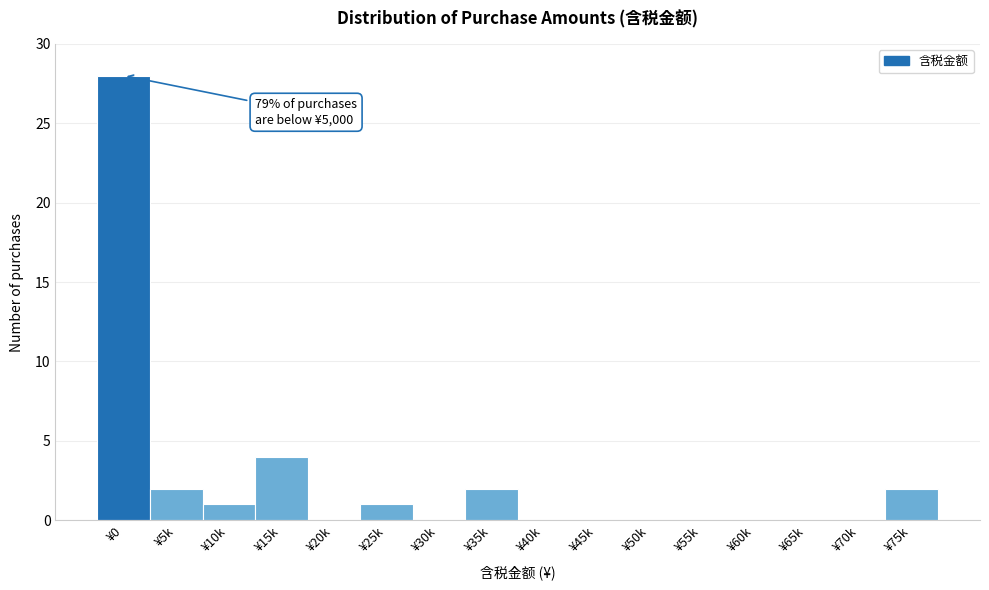

Reading left to right, list all the values displayed in this chart.

¥0=28	¥5k=2	¥10k=1	¥15k=4	¥20k=0	¥25k=1	¥30k=0	¥35k=2	¥40k=0	¥45k=0	¥50k=0	¥55k=0	¥60k=0	¥65k=0	¥70k=0	¥75k=2